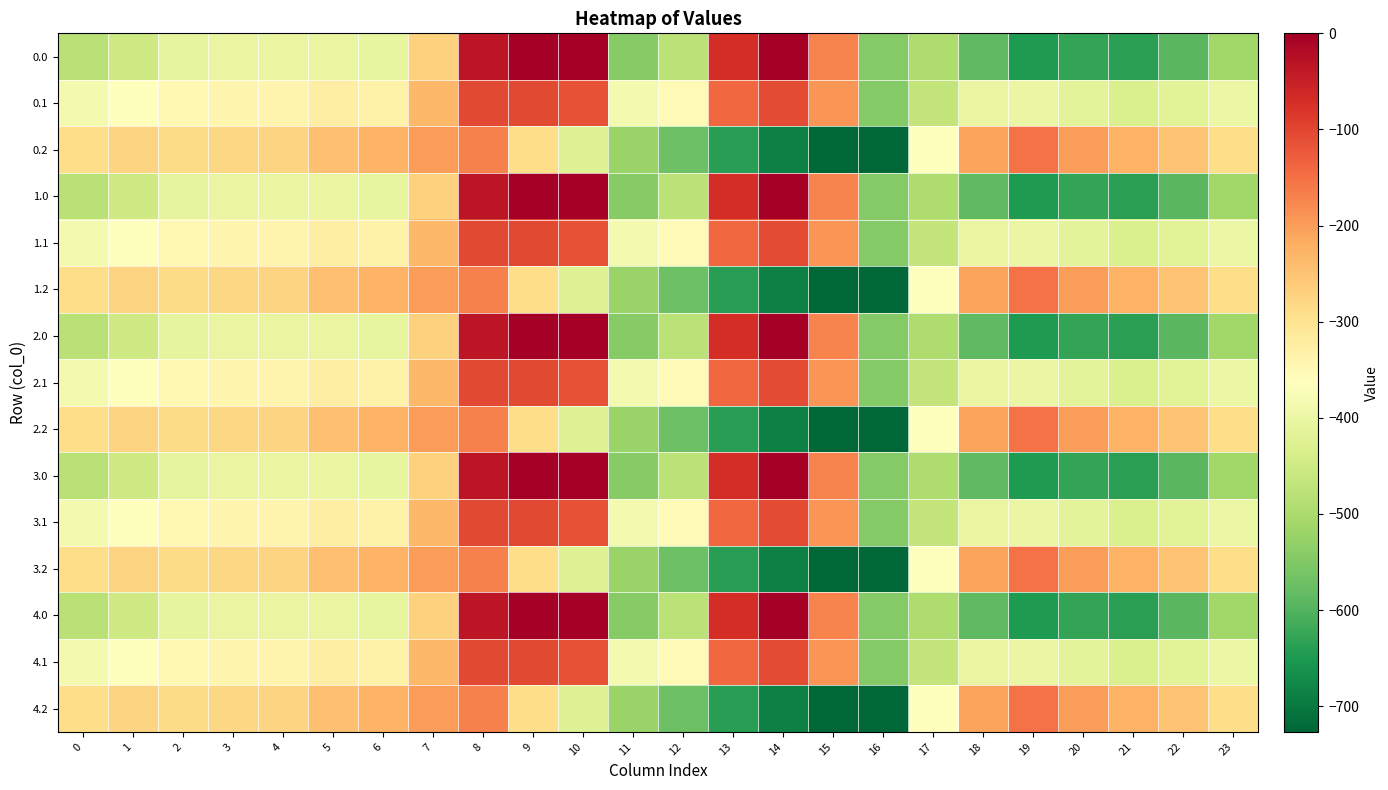

Reading left to right, list all the values displayed in this chart.

0.0: 0=-482.0	1=-449.5	2=-410.3	3=-404.4	4=-404.9	5=-403.8	6=-408.0	7=-270.7	8=-35.0	9=0.0	10=0.0	11=-544.3	12=-477.2	13=-70.2	14=-0.3	15=-172.8	16=-545.4	17=-494.8	18=-586.7	19=-649.2	20=-629.9	21=-638.4	22=-592.3	23=-511.3
0.1: 0=-384.6	1=-361.1	2=-347.9	3=-342.7	4=-339.6	5=-325.7	6=-332.2	7=-234.9	8=-102.3	9=-104.8	10=-114.0	11=-384.7	12=-350.8	13=-141.2	14=-105.5	15=-190.4	16=-547.3	17=-466.6	18=-405.4	19=-400.2	20=-414.5	21=-432.4	22=-419.9	23=-399.4
0.2: 0=-287.1	1=-272.7	2=-285.5	3=-281.0	4=-274.4	5=-245.0	6=-228.8	7=-199.0	8=-169.5	9=-288.5	10=-423.5	11=-520.6	12=-571.2	13=-640.4	14=-687.4	15=-725.8	16=-726.6	17=-362.4	18=-210.0	19=-151.0	20=-199.2	21=-226.4	22=-247.4	23=-287.5
1.0: 0=-482.0	1=-449.5	2=-410.3	3=-404.4	4=-404.9	5=-403.8	6=-408.0	7=-270.7	8=-35.0	9=0.0	10=0.0	11=-544.3	12=-477.2	13=-70.2	14=-0.3	15=-172.8	16=-545.4	17=-494.8	18=-586.7	19=-649.2	20=-629.9	21=-638.4	22=-592.3	23=-511.3
1.1: 0=-384.6	1=-361.1	2=-347.9	3=-342.7	4=-339.6	5=-325.7	6=-332.2	7=-234.9	8=-102.3	9=-104.8	10=-114.0	11=-384.7	12=-350.8	13=-141.2	14=-105.5	15=-190.4	16=-547.3	17=-466.6	18=-405.4	19=-400.2	20=-414.5	21=-432.4	22=-419.9	23=-399.4
1.2: 0=-287.1	1=-272.7	2=-285.5	3=-281.0	4=-274.4	5=-245.0	6=-228.8	7=-199.0	8=-169.5	9=-288.5	10=-423.5	11=-520.6	12=-571.2	13=-640.4	14=-687.4	15=-725.8	16=-726.6	17=-362.4	18=-210.0	19=-151.0	20=-199.2	21=-226.4	22=-247.4	23=-287.5
2.0: 0=-482.0	1=-449.5	2=-410.3	3=-404.4	4=-404.9	5=-403.8	6=-408.0	7=-270.7	8=-35.0	9=0.0	10=0.0	11=-544.3	12=-477.2	13=-70.2	14=-0.3	15=-172.8	16=-545.4	17=-494.8	18=-586.7	19=-649.2	20=-629.9	21=-638.4	22=-592.3	23=-511.3
2.1: 0=-384.6	1=-361.1	2=-347.9	3=-342.7	4=-339.6	5=-325.7	6=-332.2	7=-234.9	8=-102.3	9=-104.8	10=-114.0	11=-384.7	12=-350.8	13=-141.2	14=-105.5	15=-190.4	16=-547.3	17=-466.6	18=-405.4	19=-400.2	20=-414.5	21=-432.4	22=-419.9	23=-399.4
2.2: 0=-287.1	1=-272.7	2=-285.5	3=-281.0	4=-274.4	5=-245.0	6=-228.8	7=-199.0	8=-169.5	9=-288.5	10=-423.5	11=-520.6	12=-571.2	13=-640.4	14=-687.4	15=-725.8	16=-726.6	17=-362.4	18=-210.0	19=-151.0	20=-199.2	21=-226.4	22=-247.4	23=-287.5
3.0: 0=-482.0	1=-449.5	2=-410.3	3=-404.4	4=-404.9	5=-403.8	6=-408.0	7=-270.7	8=-35.0	9=0.0	10=0.0	11=-544.3	12=-477.2	13=-70.2	14=-0.3	15=-172.8	16=-545.4	17=-494.8	18=-586.7	19=-649.2	20=-629.9	21=-638.4	22=-592.3	23=-511.3
3.1: 0=-384.6	1=-361.1	2=-347.9	3=-342.7	4=-339.6	5=-325.7	6=-332.2	7=-234.9	8=-102.3	9=-104.8	10=-114.0	11=-384.7	12=-350.8	13=-141.2	14=-105.5	15=-190.4	16=-547.3	17=-466.6	18=-405.4	19=-400.2	20=-414.5	21=-432.4	22=-419.9	23=-399.4
3.2: 0=-287.1	1=-272.7	2=-285.5	3=-281.0	4=-274.4	5=-245.0	6=-228.8	7=-199.0	8=-169.5	9=-288.5	10=-423.5	11=-520.6	12=-571.2	13=-640.4	14=-687.4	15=-725.8	16=-726.6	17=-362.4	18=-210.0	19=-151.0	20=-199.2	21=-226.4	22=-247.4	23=-287.5
4.0: 0=-482.0	1=-449.5	2=-410.3	3=-404.4	4=-404.9	5=-403.8	6=-408.0	7=-270.7	8=-35.0	9=0.0	10=0.0	11=-544.3	12=-477.2	13=-70.2	14=-0.3	15=-172.8	16=-545.4	17=-494.8	18=-586.7	19=-649.2	20=-629.9	21=-638.4	22=-592.3	23=-511.3
4.1: 0=-384.6	1=-361.1	2=-347.9	3=-342.7	4=-339.6	5=-325.7	6=-332.2	7=-234.9	8=-102.3	9=-104.8	10=-114.0	11=-384.7	12=-350.8	13=-141.2	14=-105.5	15=-190.4	16=-547.3	17=-466.6	18=-405.4	19=-400.2	20=-414.5	21=-432.4	22=-419.9	23=-399.4
4.2: 0=-287.1	1=-272.7	2=-285.5	3=-281.0	4=-274.4	5=-245.0	6=-228.8	7=-199.0	8=-169.5	9=-288.5	10=-423.5	11=-520.6	12=-571.2	13=-640.4	14=-687.4	15=-725.8	16=-726.6	17=-362.4	18=-210.0	19=-151.0	20=-199.2	21=-226.4	22=-247.4	23=-287.5